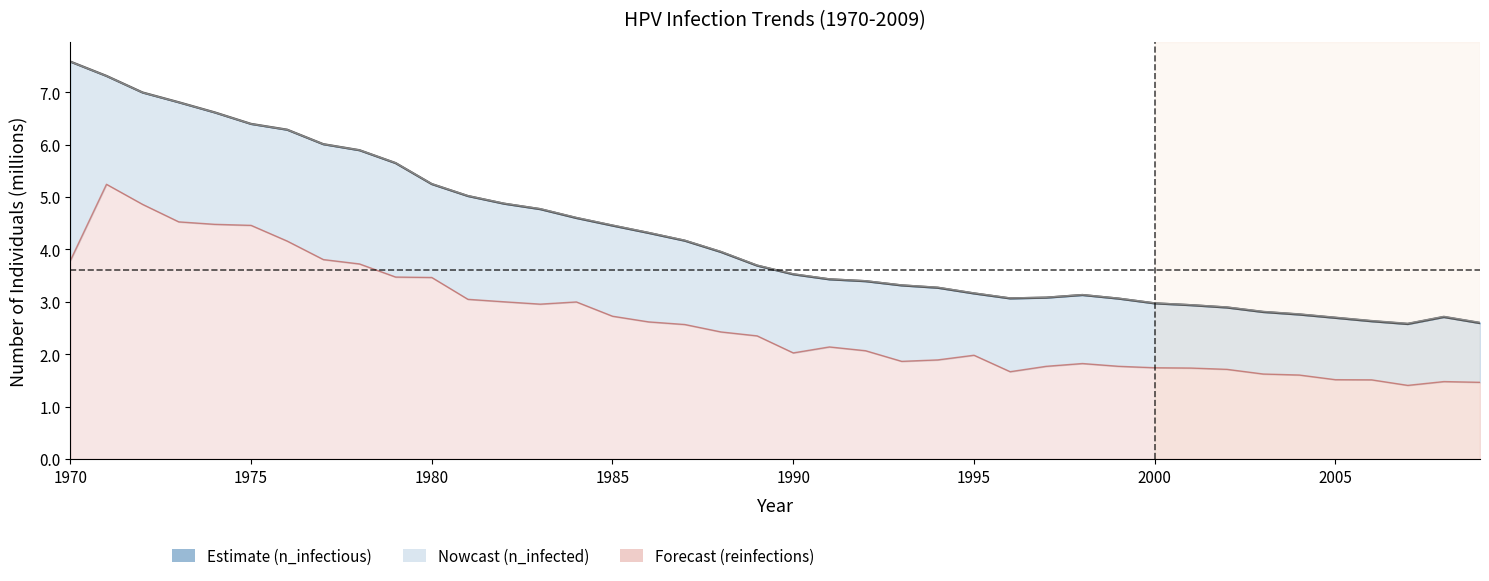

True or false: reinfections has more than 1 interior local peaks.

True